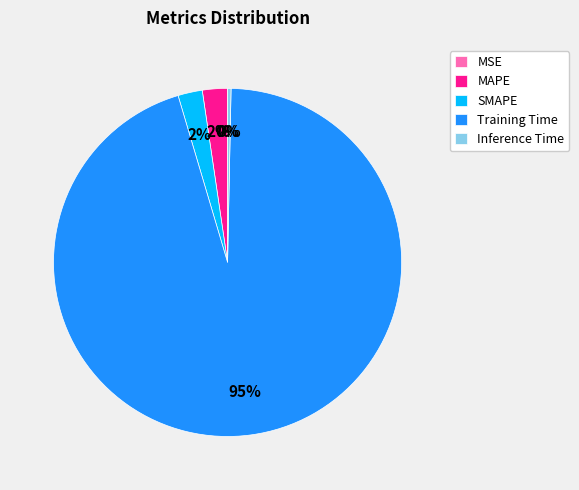

What percentage is the SMAPE slice, to the nearest percent?

2%